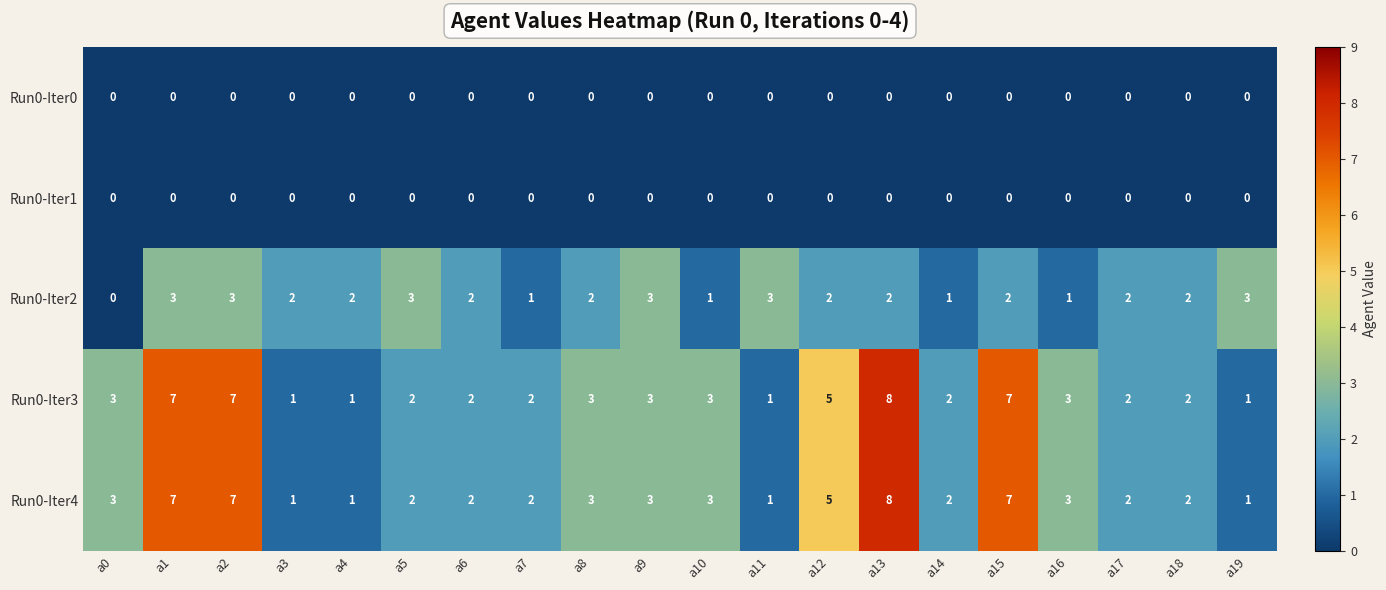

What is the greatest value displayed?

8